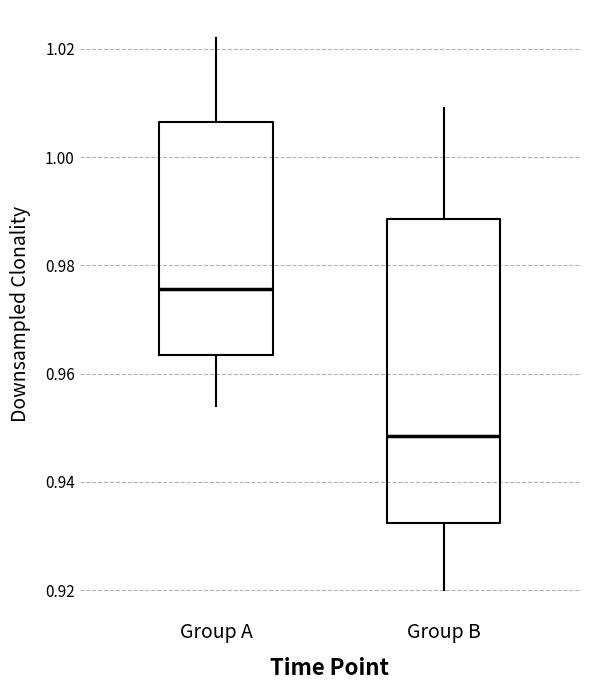

Comparing the boxes themselves (not the whiskers), which one is the tallest?

Group B